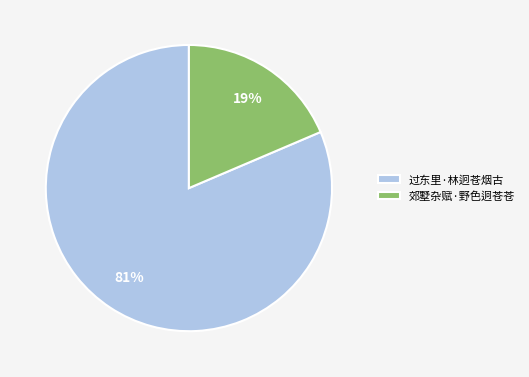

True or false: 过东里·林迥苍烟古 accounts for 74% of the total.

False